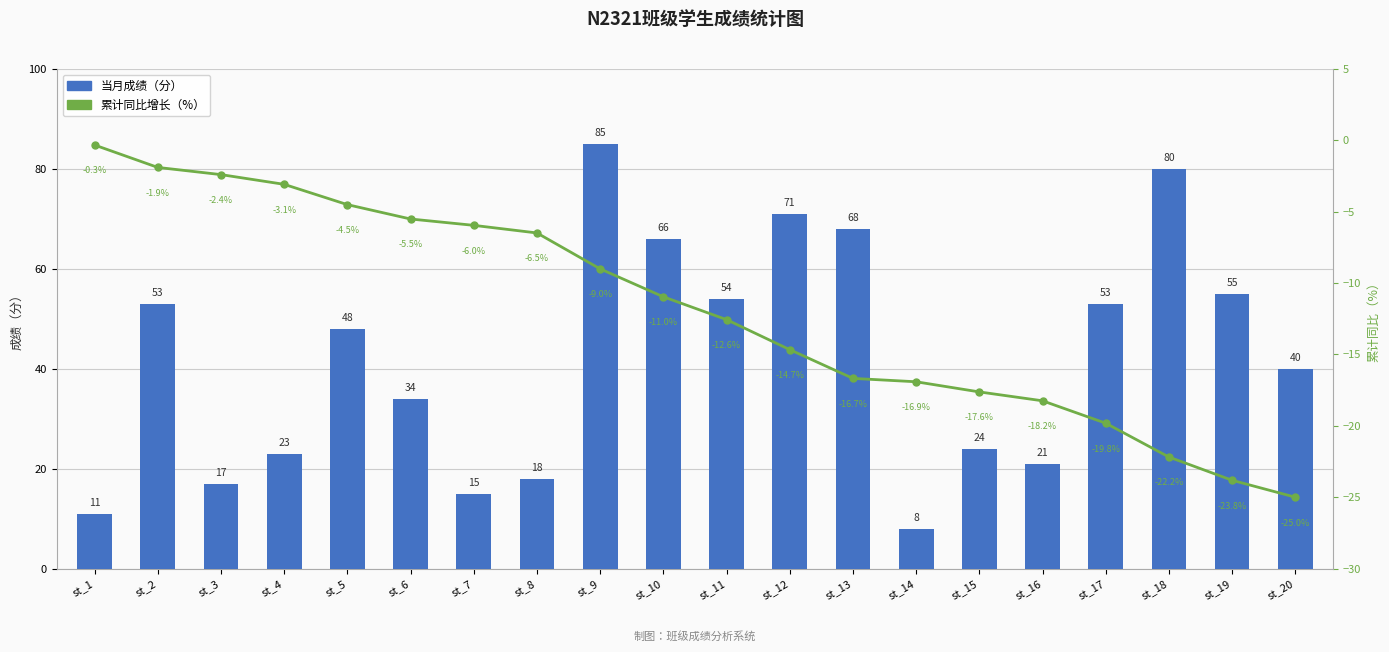

Between st_17 and st_8, which is larger?

st_17